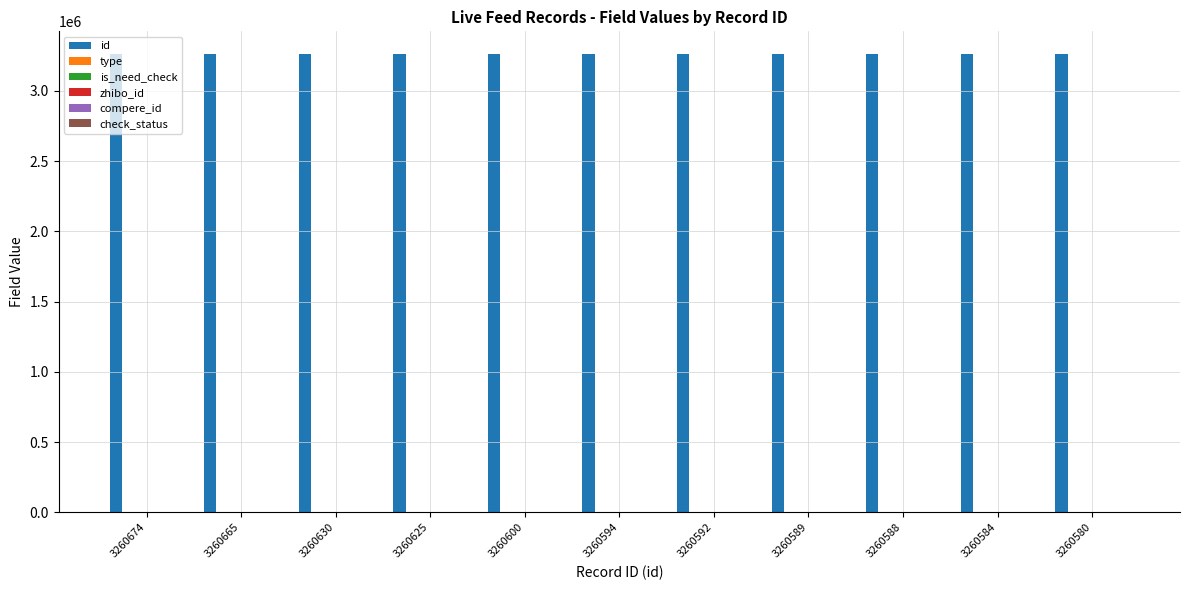

Which series has the largest total across all categories?

id